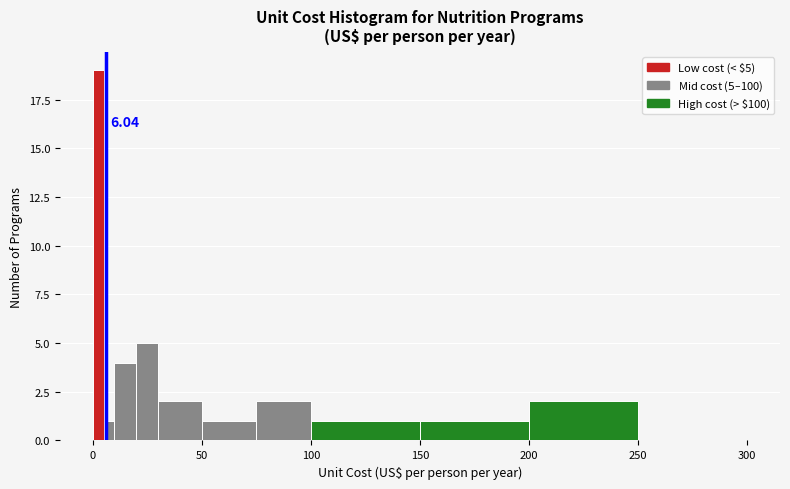

Around what value on the x-axis is the tallest bar? Give the approximate position of its centre, as read against the axis.

5